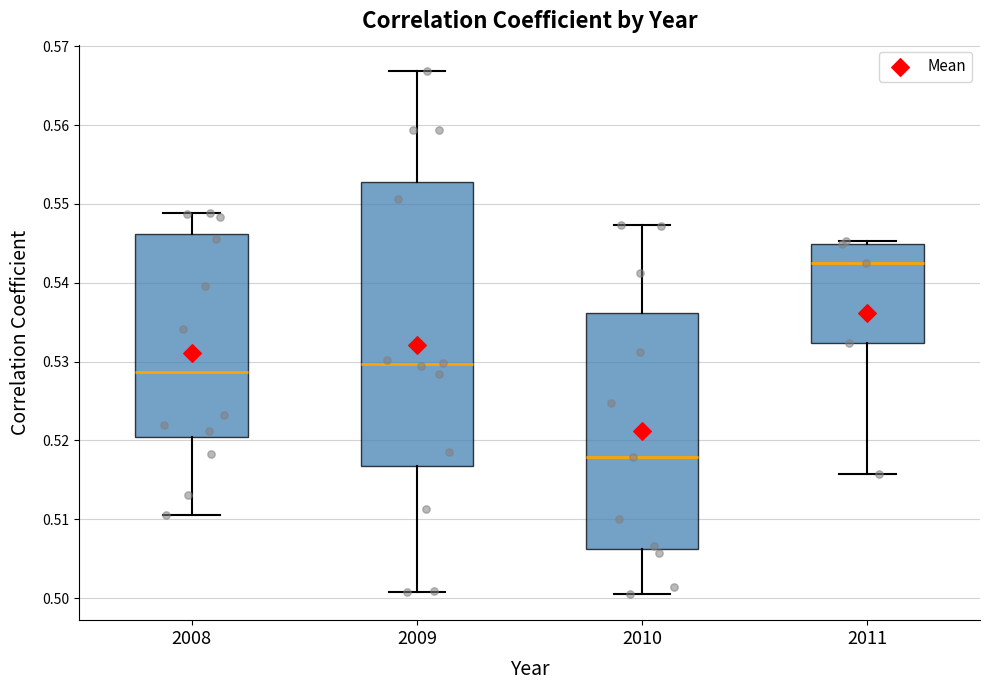

Where does the median line of the box at x = 2010 sit on the y-axis? The values are not printed on the chart, so give them approximately, as read against the axis.

0.518